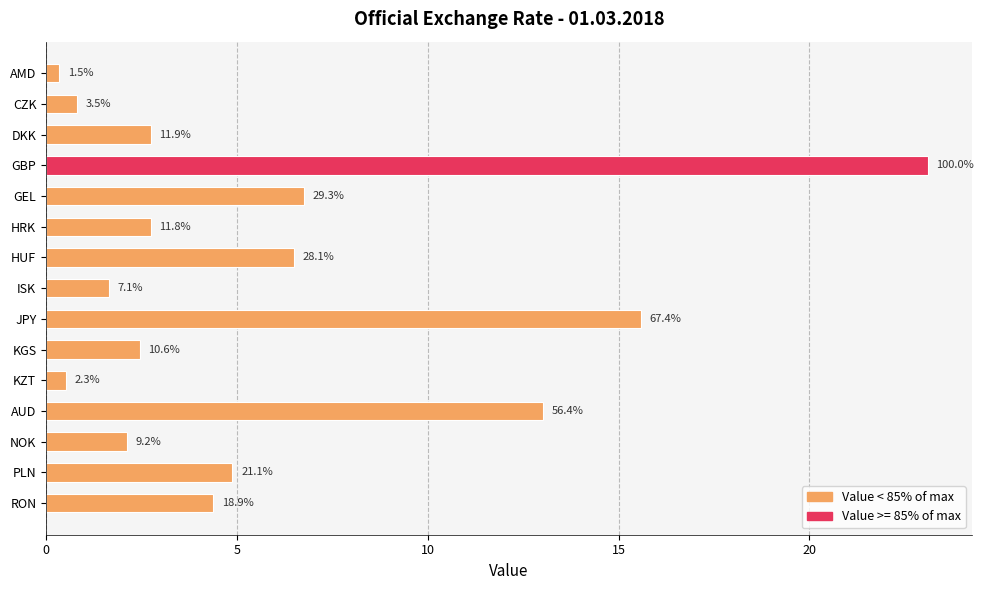

How many bars are there in total?

15